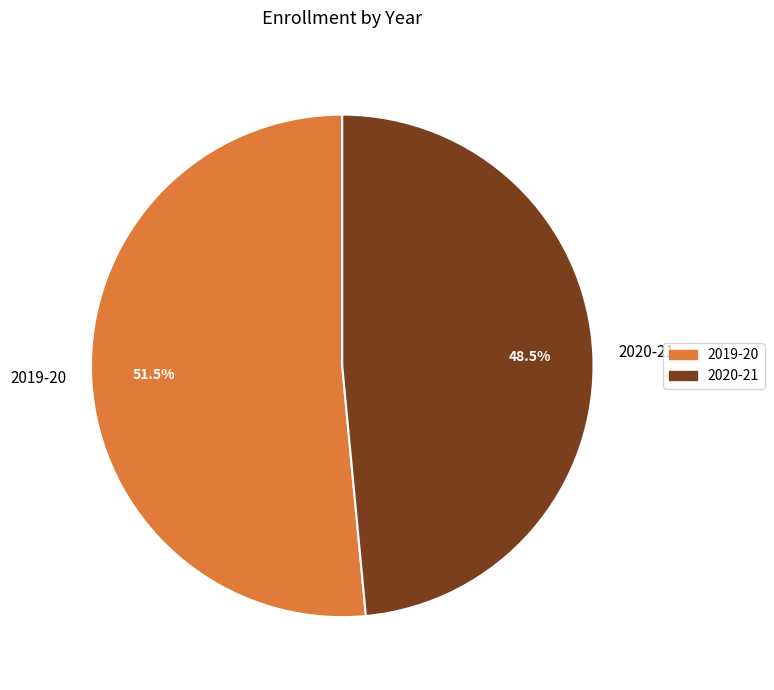

What percentage do 2019-20 and 2020-21 together represent?

100.0%